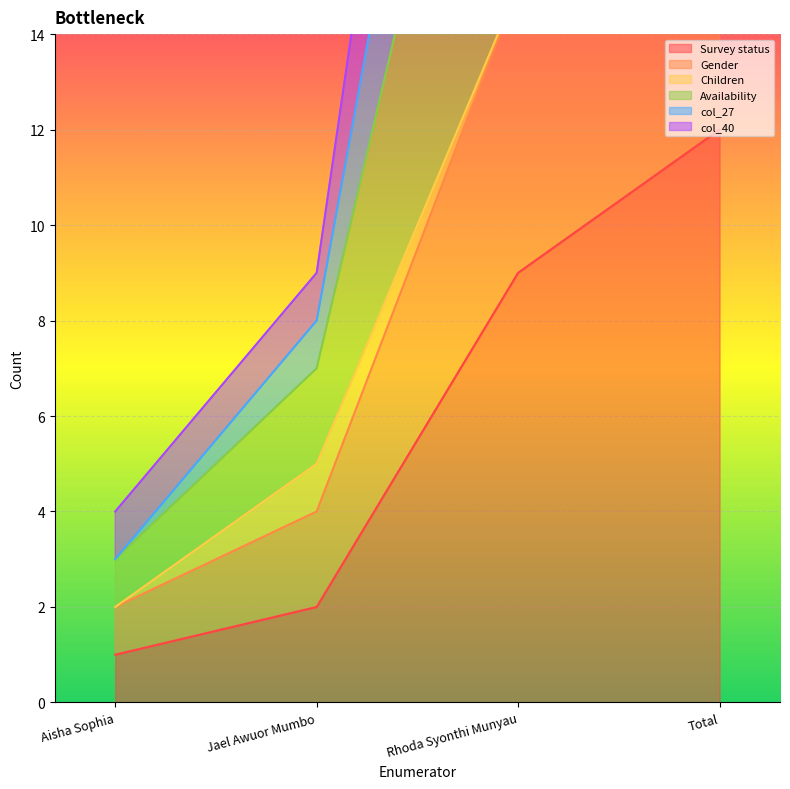

Is it true that Survey status equals 12 at Rhoda Syonthi Munyau?

False